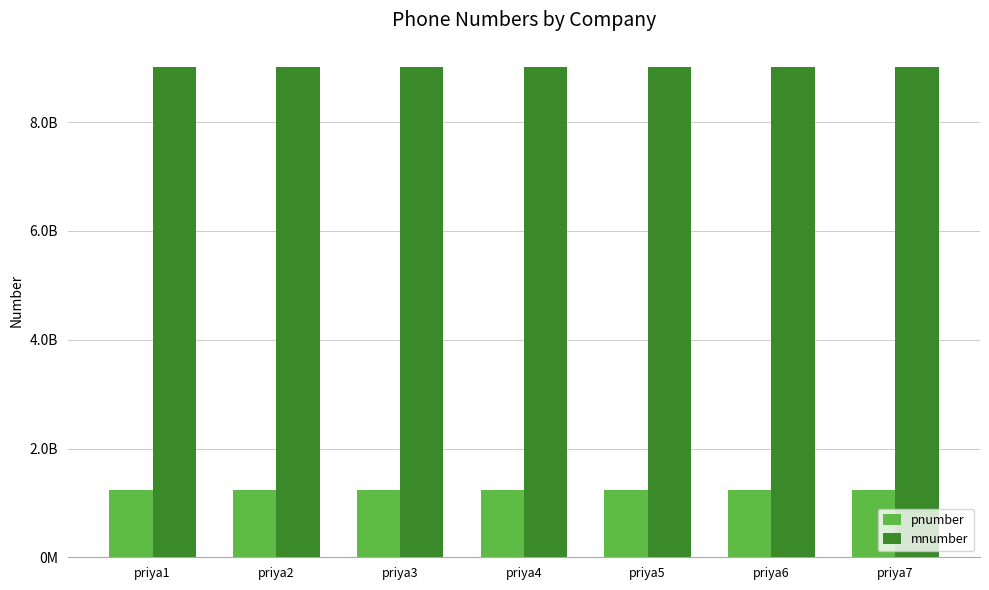

Is the value of pnumber at priya5 greater than the value of mnumber at priya5?

No